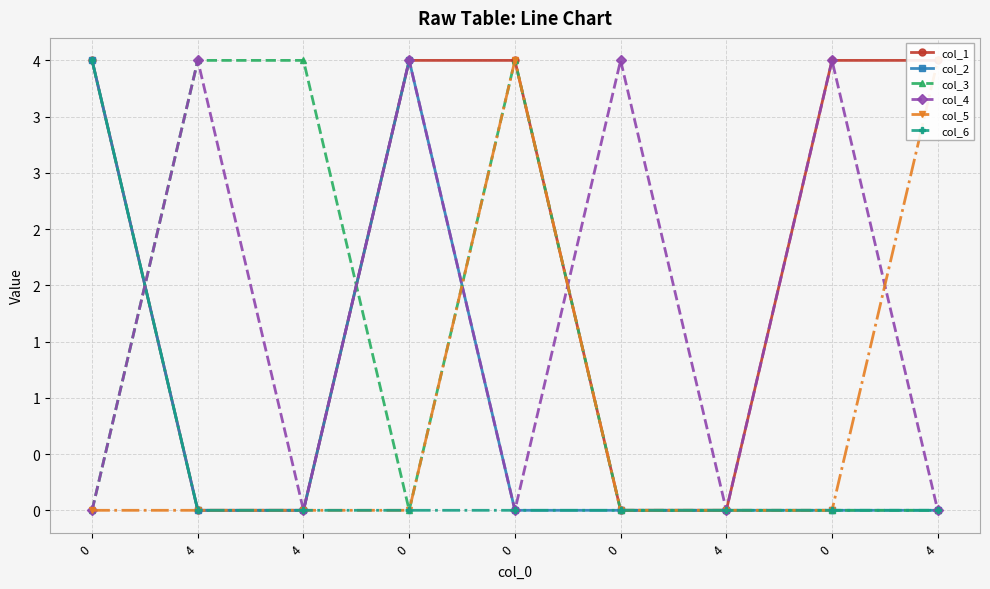

The value of col_5 at 0 is 4. True or false?

True